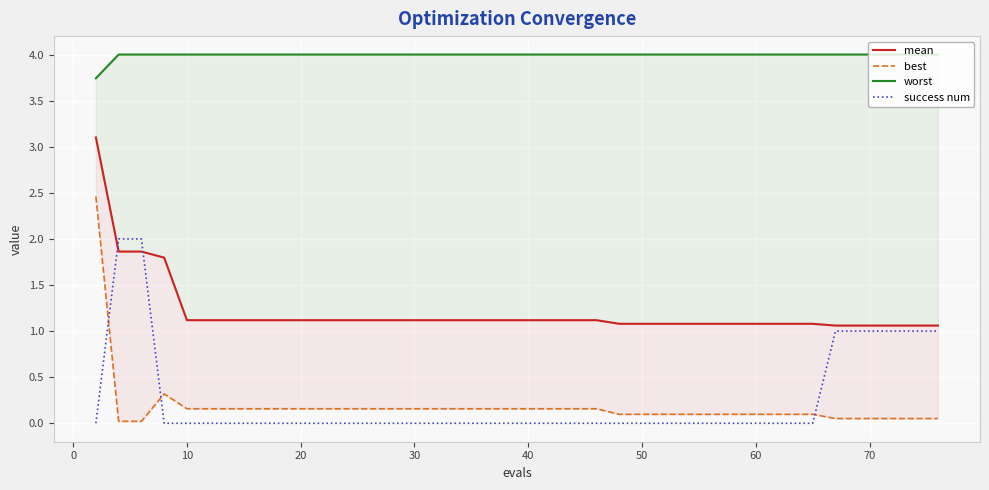

True or false: best and worst cross at least once.

False